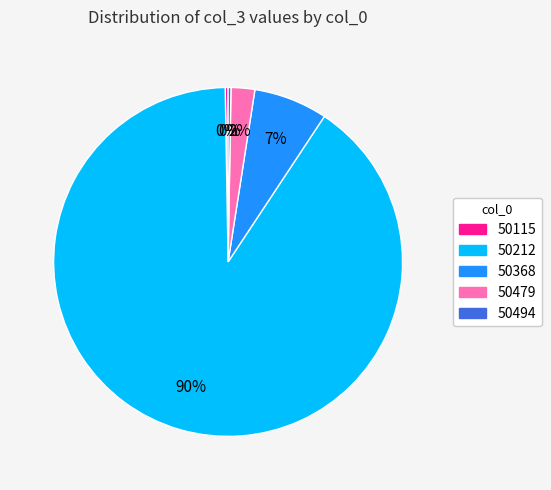

Is there any slice that represents more than half of the pie?

Yes